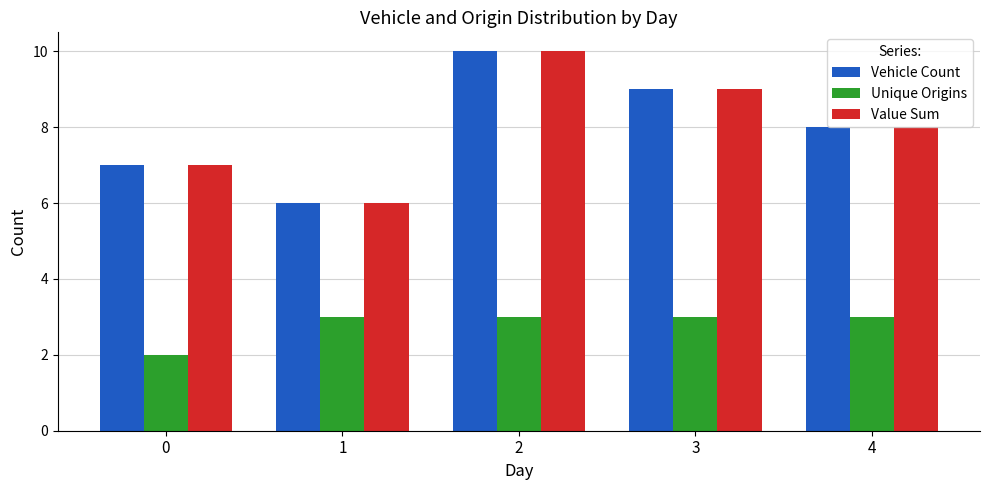

How many distinct data groups are displayed?

3